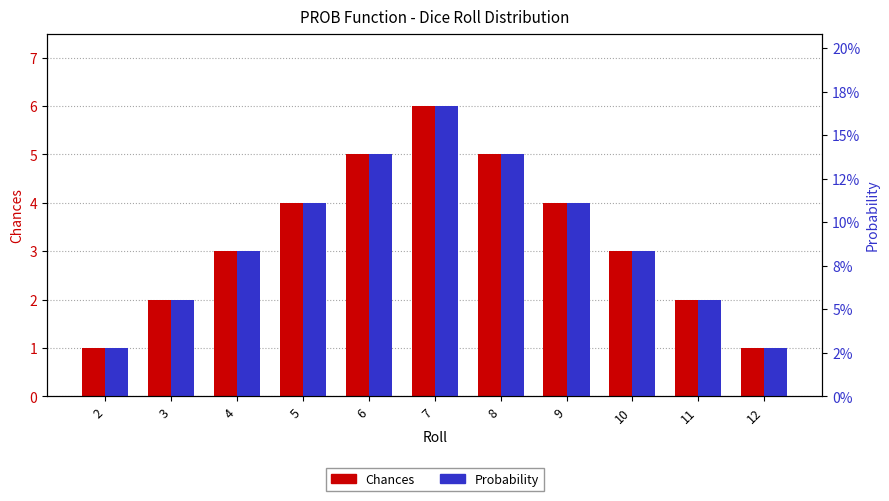

Is the value of Probability at 12 greater than the value of Chances at 12?

No